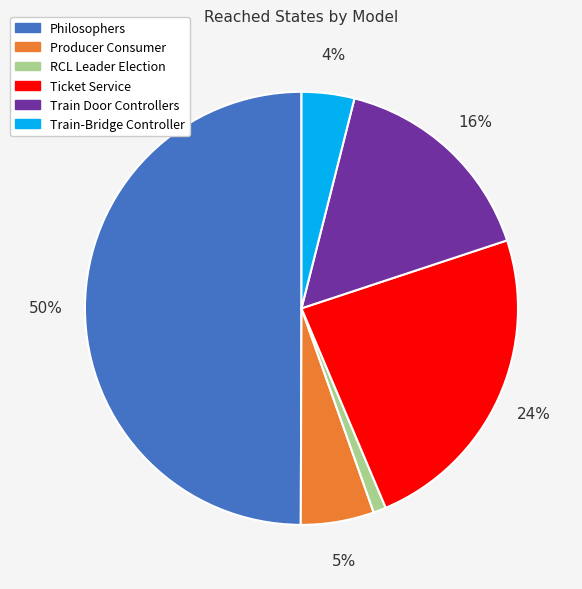

How many slices are in this pie chart?

6